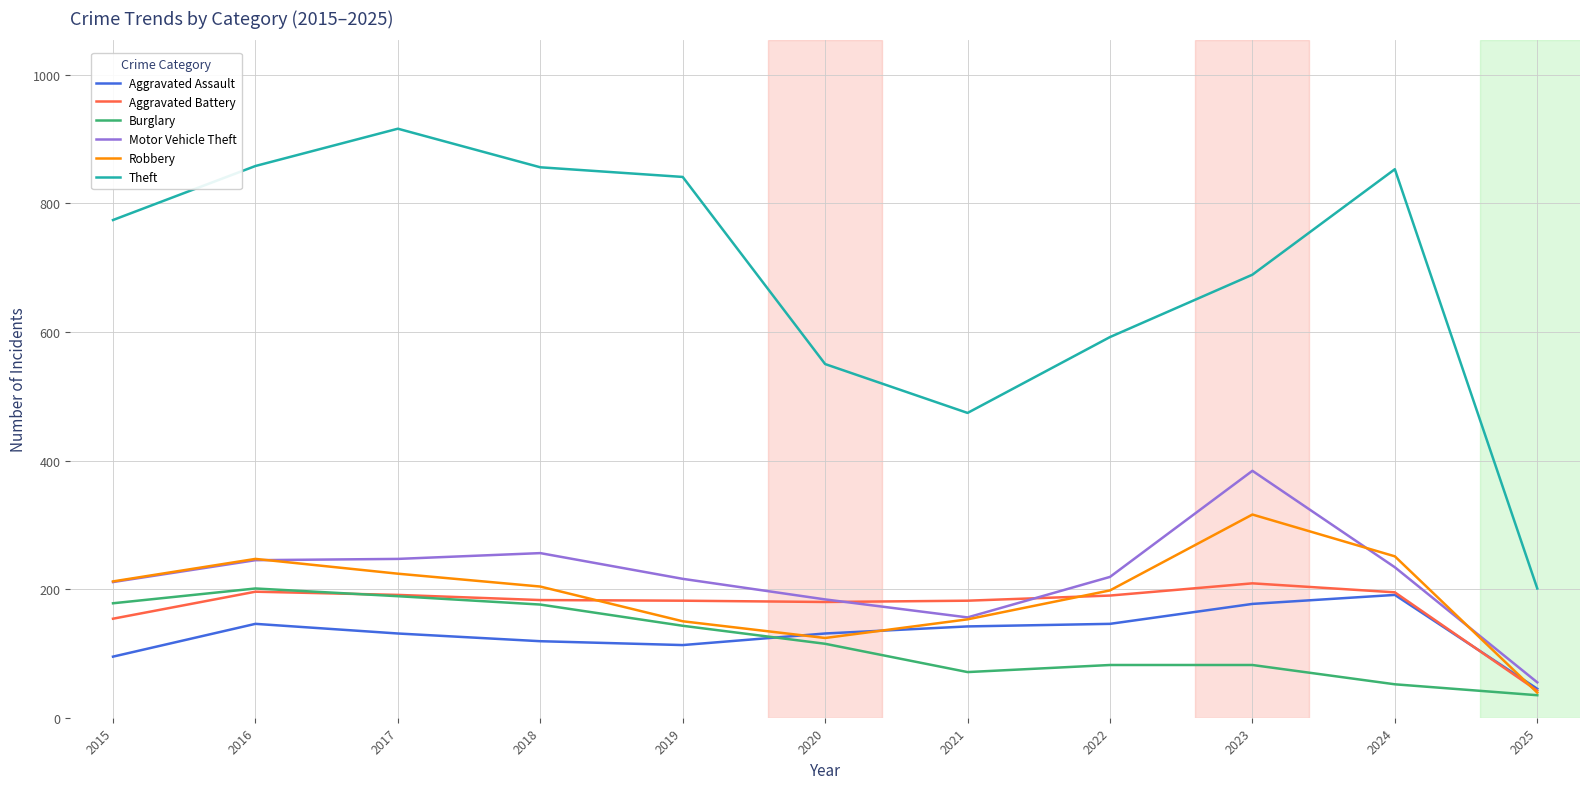

What is the sum of the Robbery values at 2024 and 2020?

375